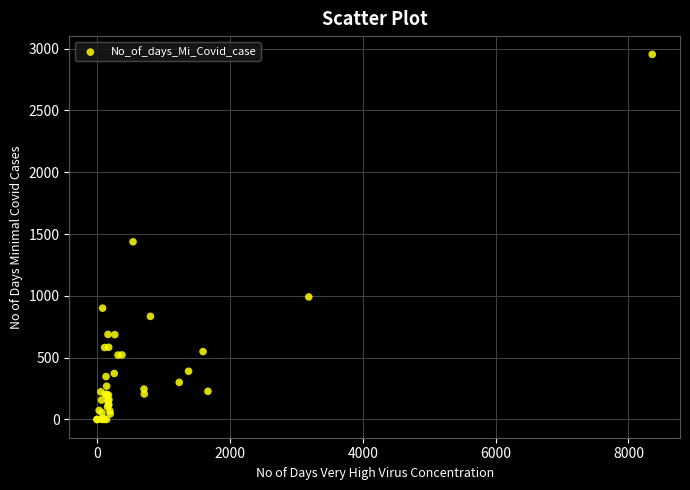

What Y value in the scatter plot is closest to 1476?

1437